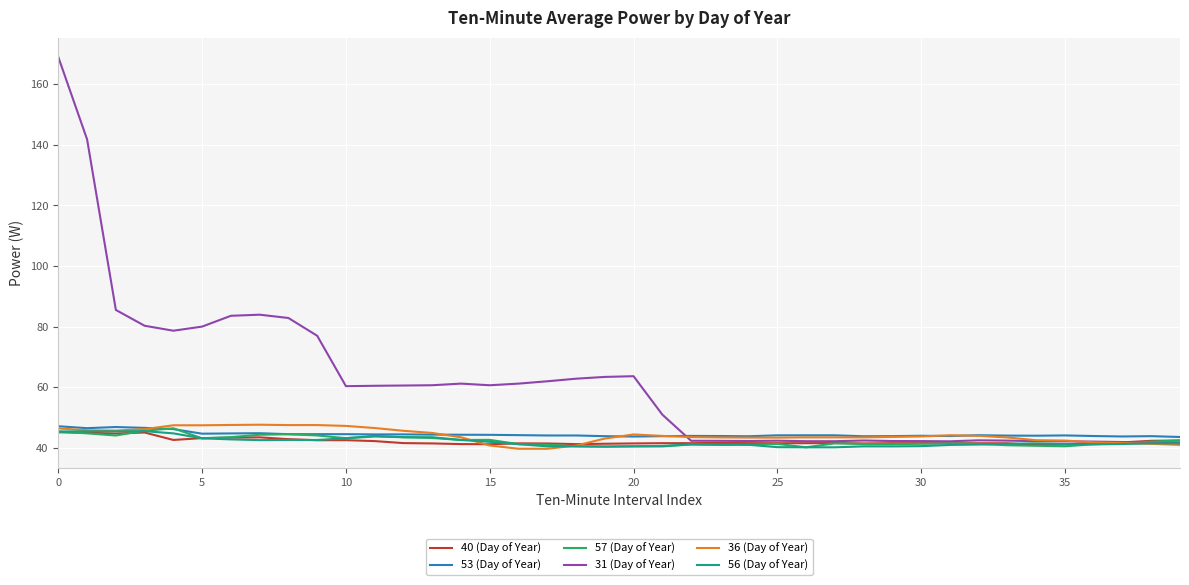

What is the lowest value of the 56 (Day of Year) series?

40.2